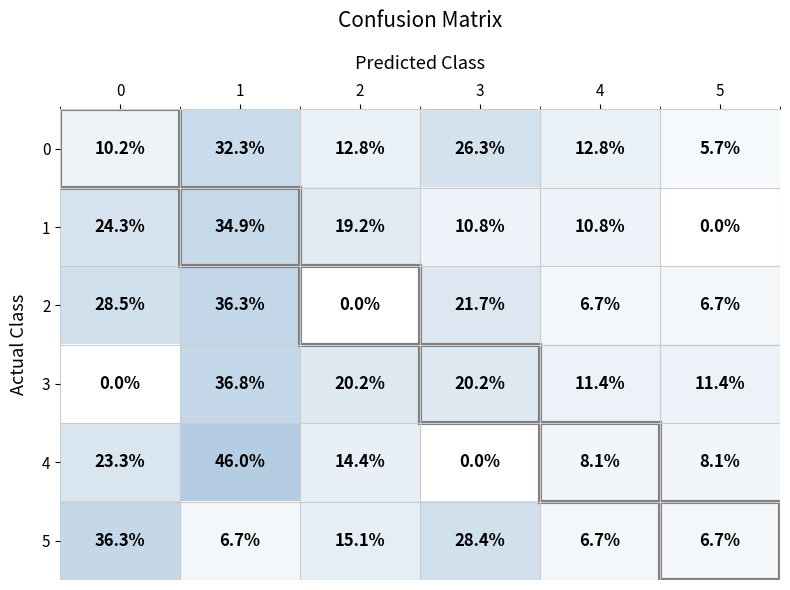

The 0 series shows 46.6 at 3. True or false?

False